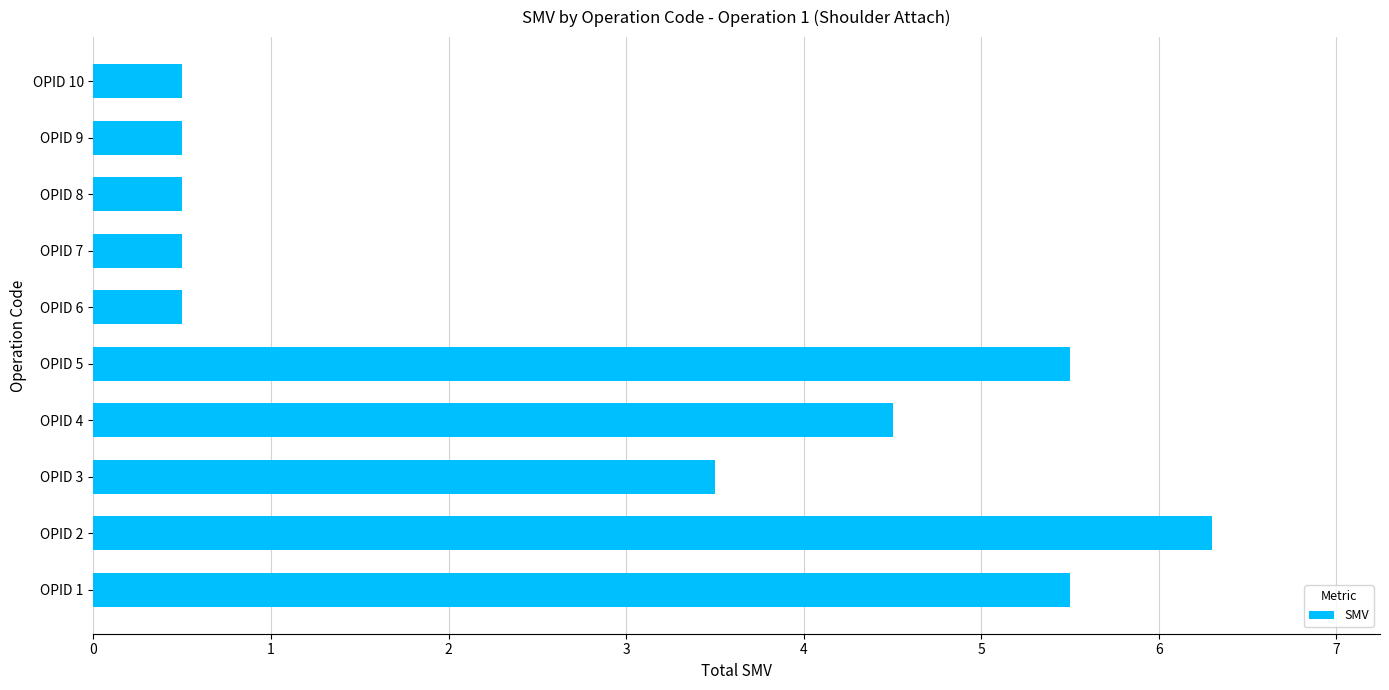

Count the number of categories in the chart.

10